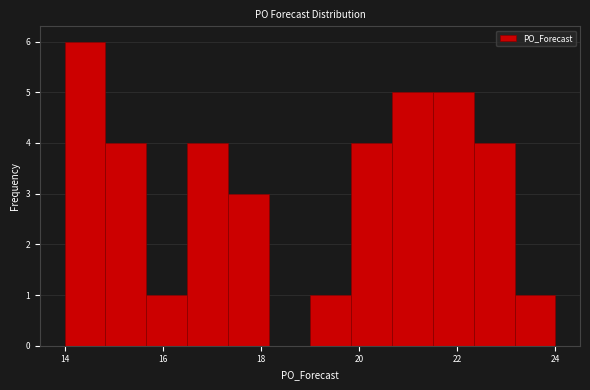

Reading left to right, list every bar in this chart as the range it spans on the x-axis followed by its height. Neither the bar edges nor the heights are printed on the chart, so give them approximately, as read against the axes.

14.0 to 14.8: 6
14.8 to 15.6: 4
15.6 to 16.6: 1
16.6 to 17.4: 4
17.4 to 18.2: 3
18.2 to 19.0: 0
19.0 to 19.8: 1
19.8 to 20.6: 4
20.6 to 21.6: 5
21.6 to 22.4: 5
22.4 to 23.2: 4
23.2 to 24.0: 1